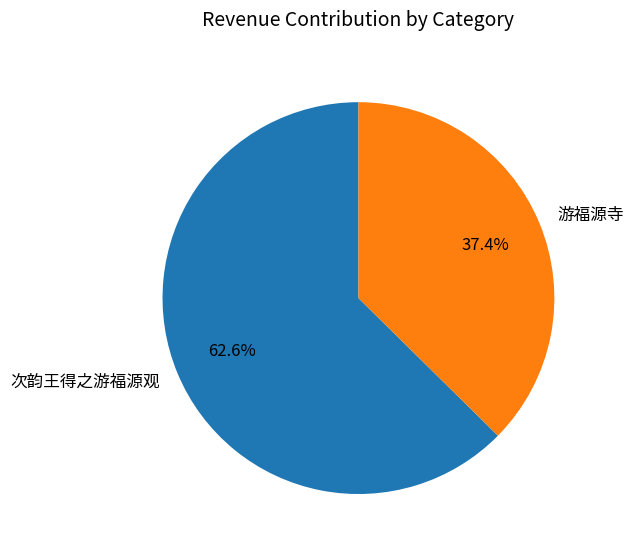

Between 游福源寺 and 次韵王得之游福源观, which is larger?

次韵王得之游福源观